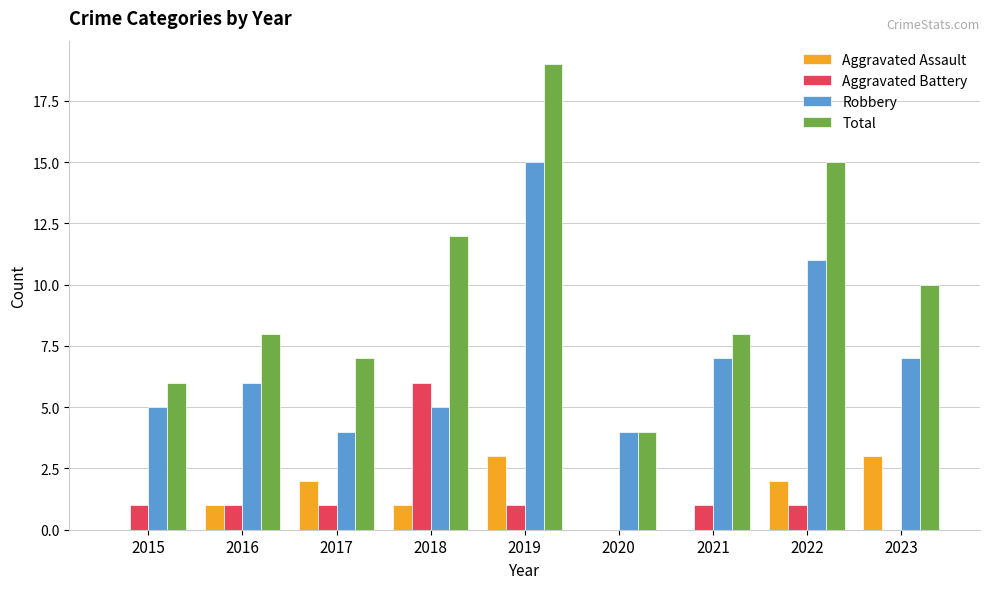

What is the total value across all series at 2017?

14